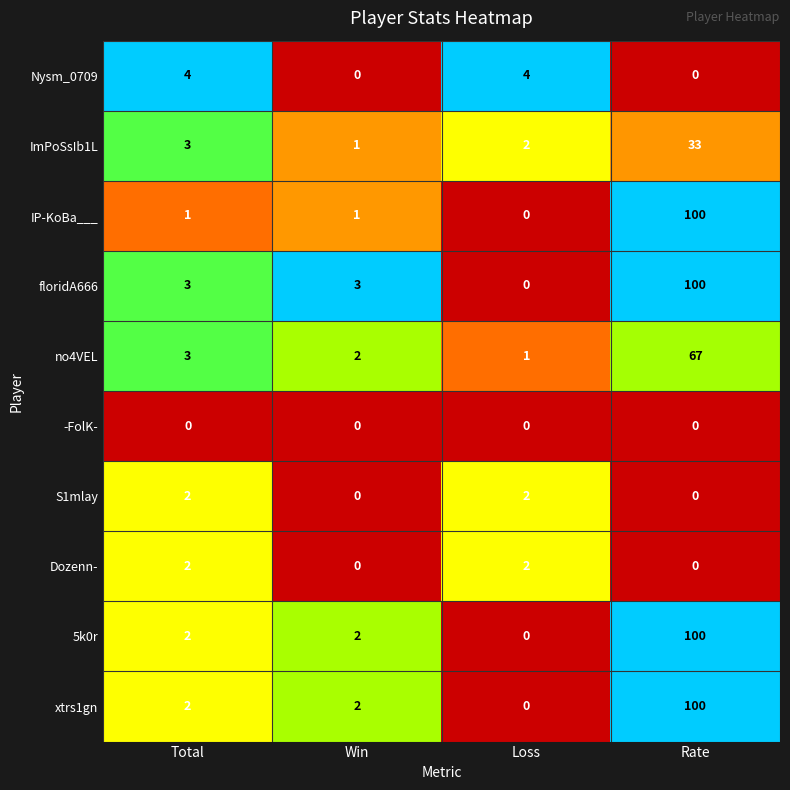

How many data points in IP-KoBa___ are less than 1?

1